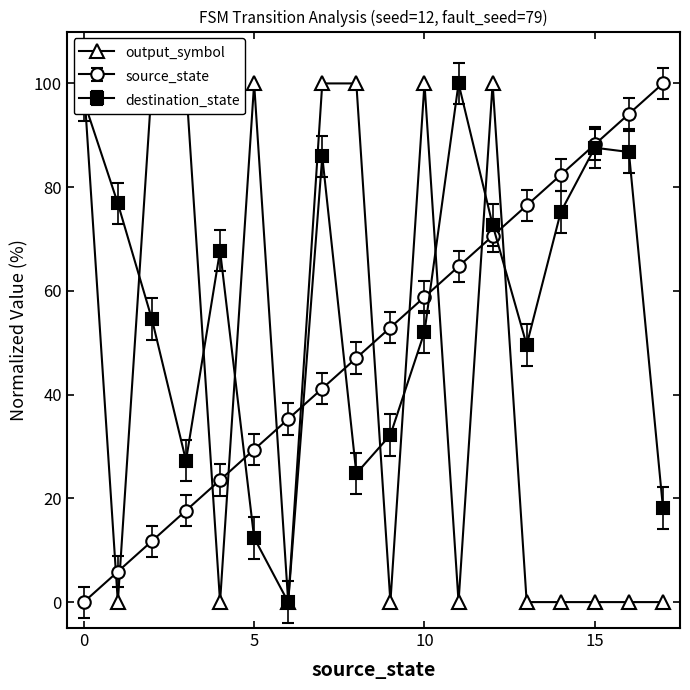

True or false: destination_state has a value of 122.8 at 15.

False